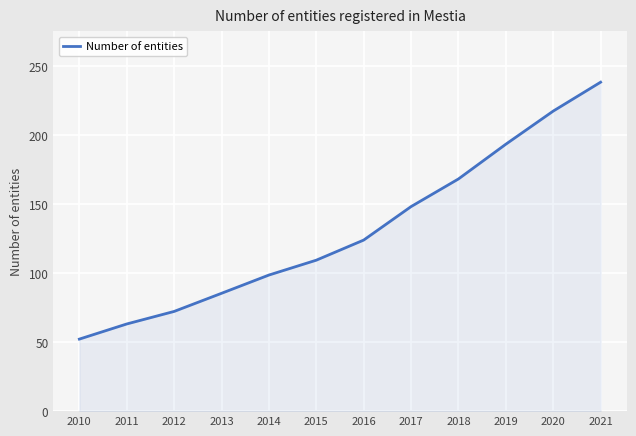

What is the difference between the maximum and minimum values?

186.1